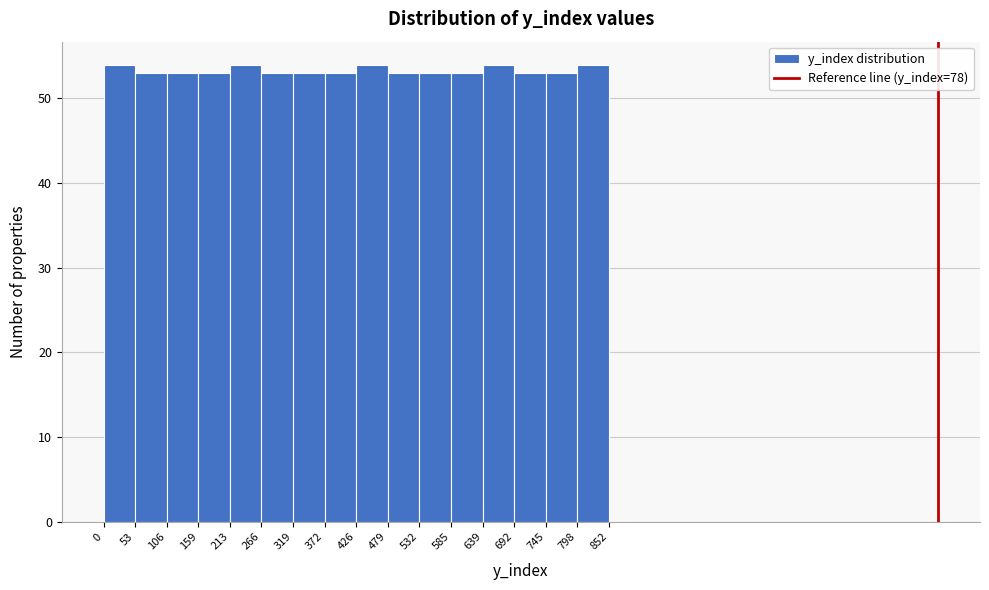

Reading left to right, transcribe this chart: for each bar, give the range it covers on the x-axis and its height. The values are not printed on the chart, so give them approximately, as read against the axis.

0 to 53: 54
53 to 106: 53
106 to 159: 53
159 to 213: 53
213 to 266: 54
266 to 319: 53
319 to 372: 53
372 to 426: 53
426 to 479: 54
479 to 532: 53
532 to 585: 53
585 to 639: 53
639 to 692: 54
692 to 745: 53
745 to 798: 53
798 to 852: 54